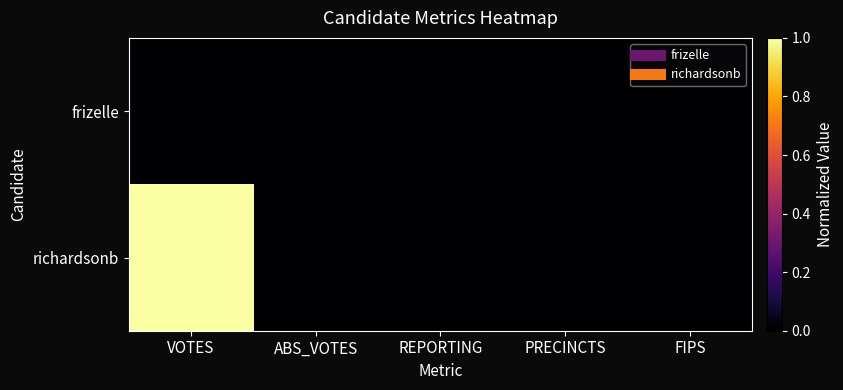

List the series in order of their overall mean, lowest first.

frizelle, richardsonb